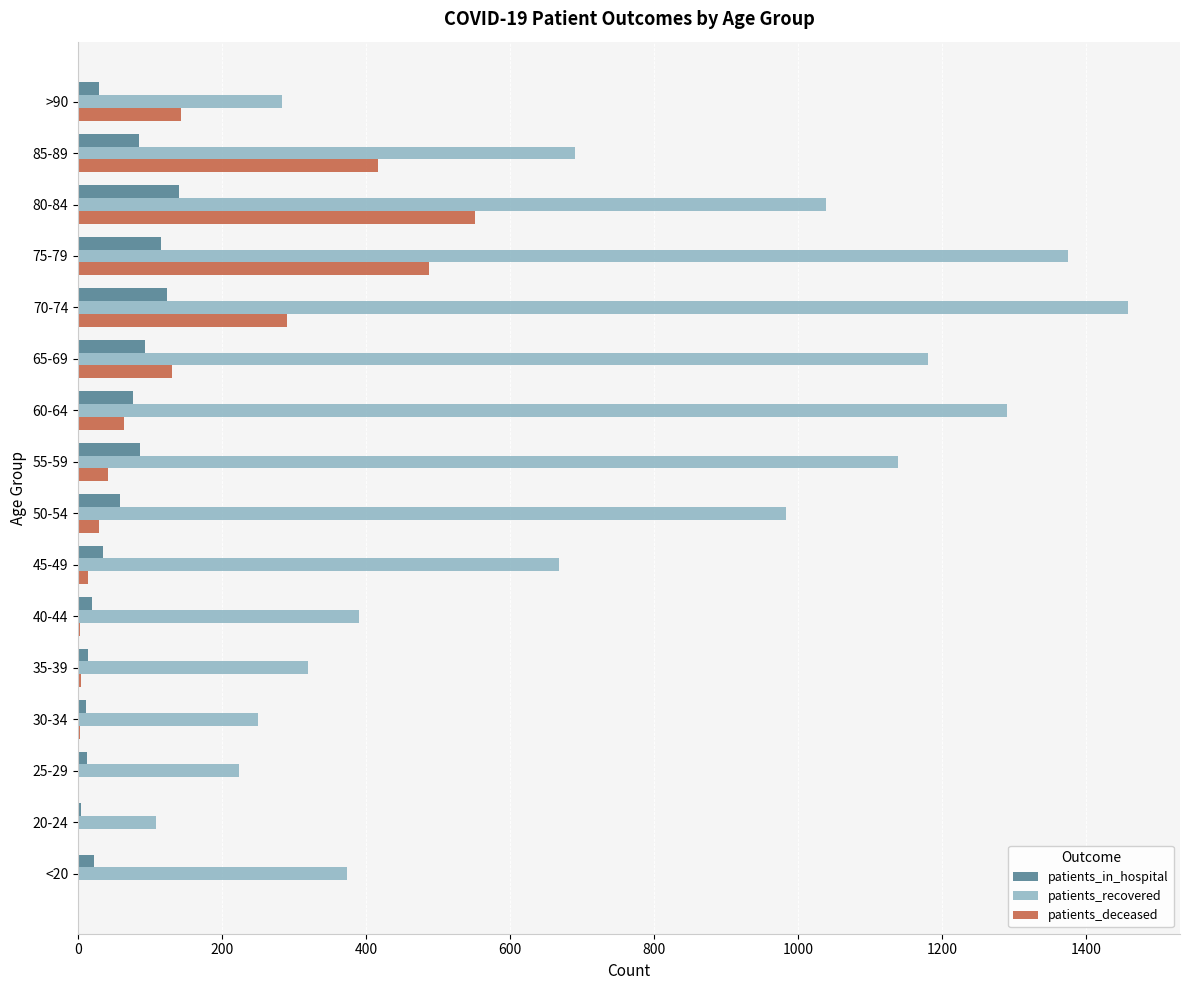

At which label does patients_recovered reach its peak?

70-74